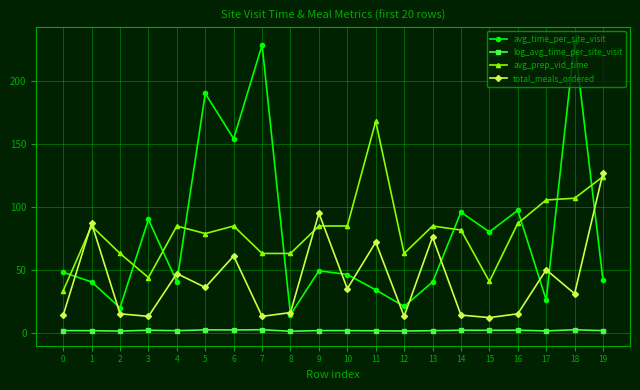

What are all the series names shown in the legend?

avg_time_per_site_visit, log_avg_time_per_site_visit, avg_prep_vid_time, total_meals_ordered